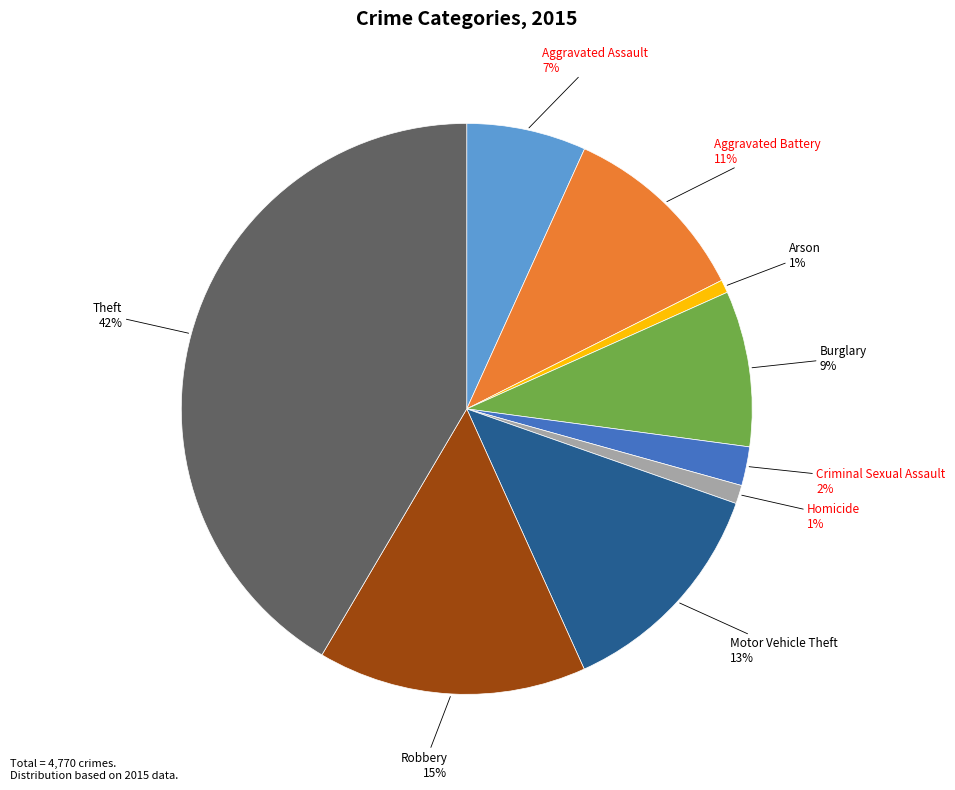

Is there a majority slice in this chart?

No